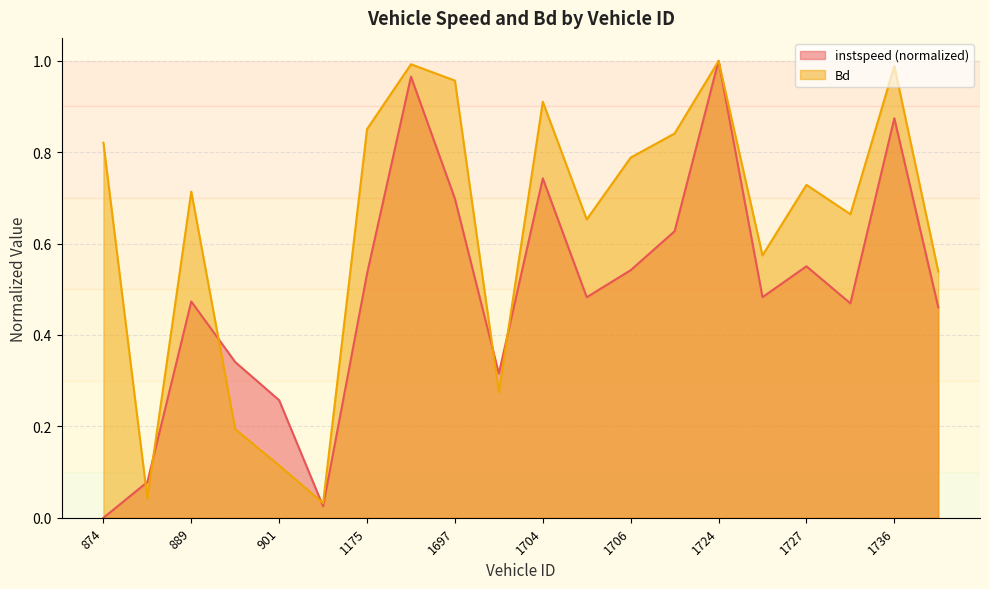

Which has a higher value, 1705 or 901?

1705